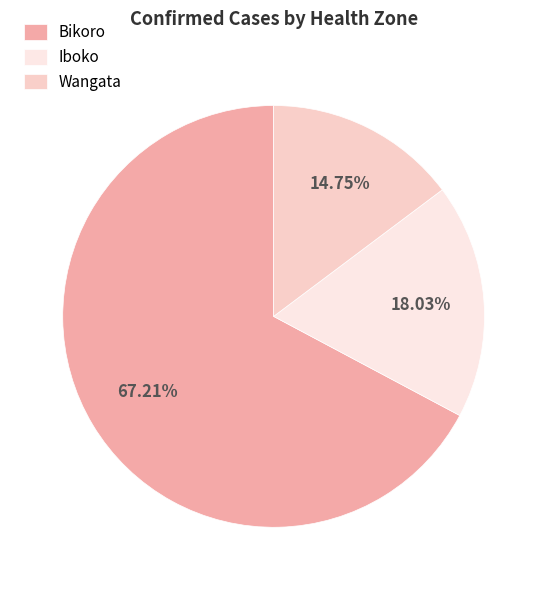

True or false: Bikoro accounts for 43% of the total.

False